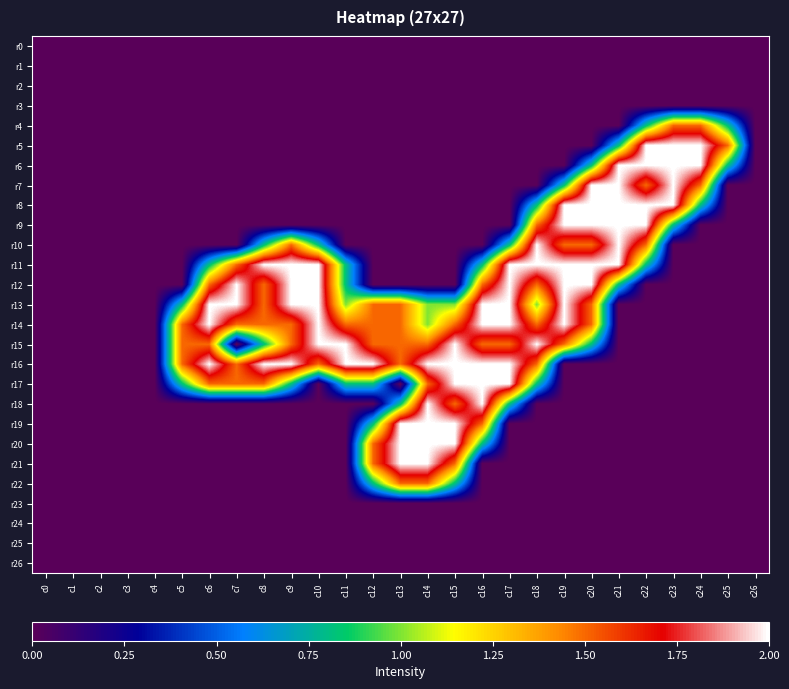

At c0, list the series in order from smallest to largest.

r0, r1, r2, r3, r4, r5, r6, r7, r8, r9, r10, r11, r12, r13, r14, r15, r16, r17, r18, r19, r20, r21, r22, r23, r24, r25, r26